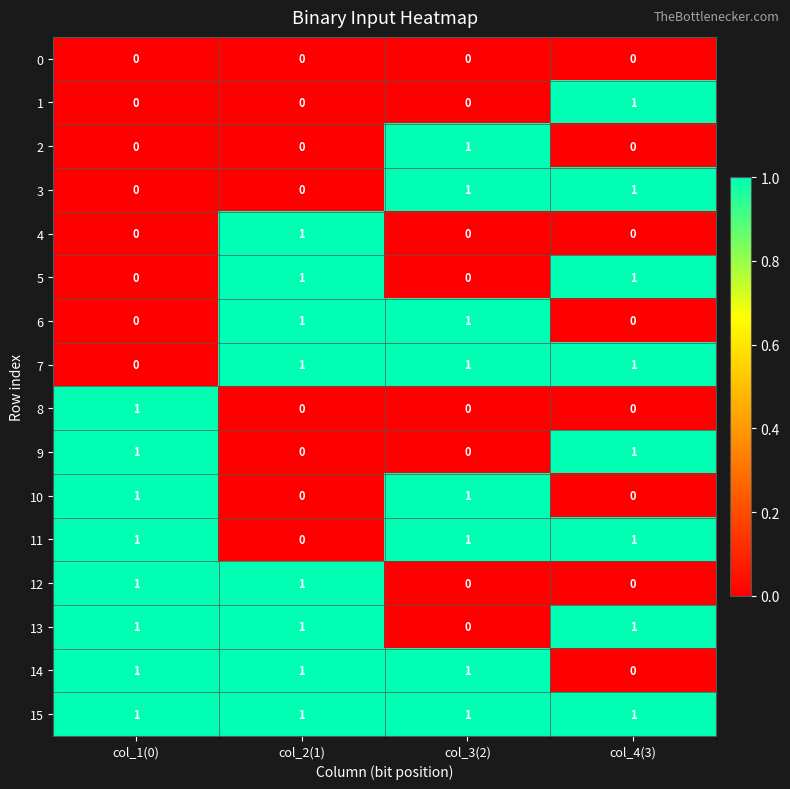

True or false: 13 has a value of 2 at col_4(3).

False